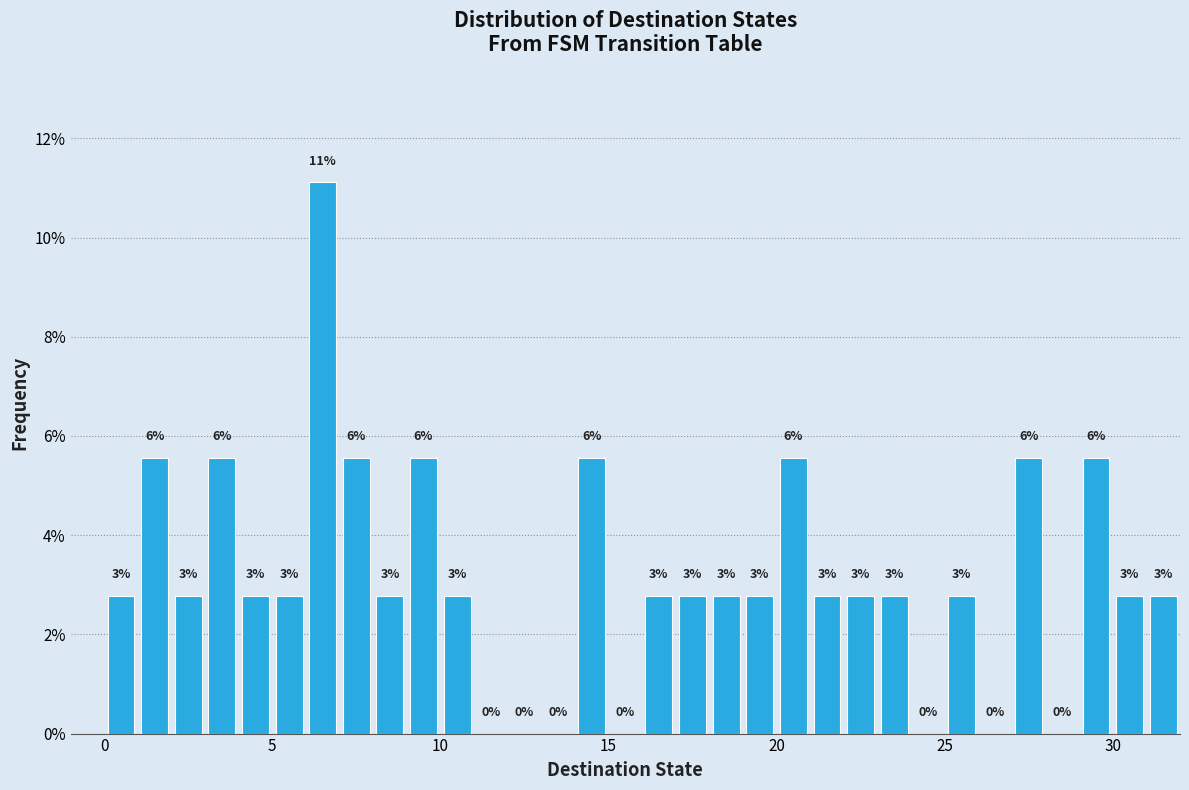

Read against the x-axis, roughly where is the centre of the tallest bar?

6.5